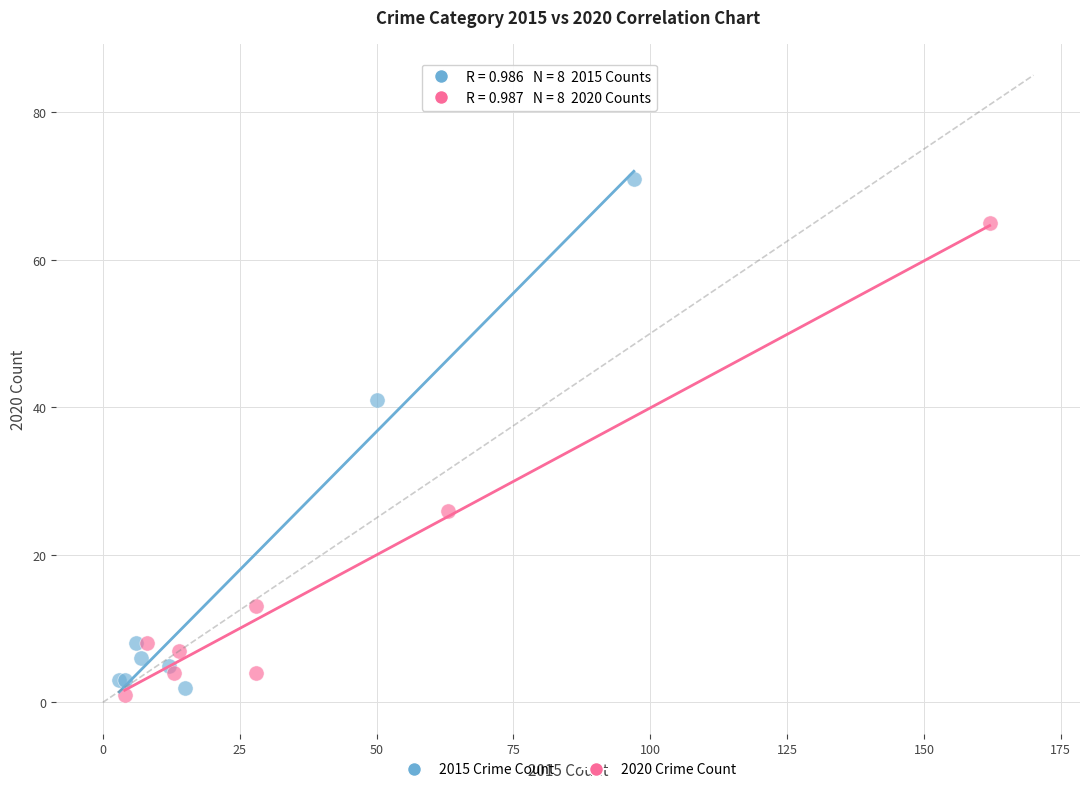

Which series contains the highest Y value?

2015 Crime Count